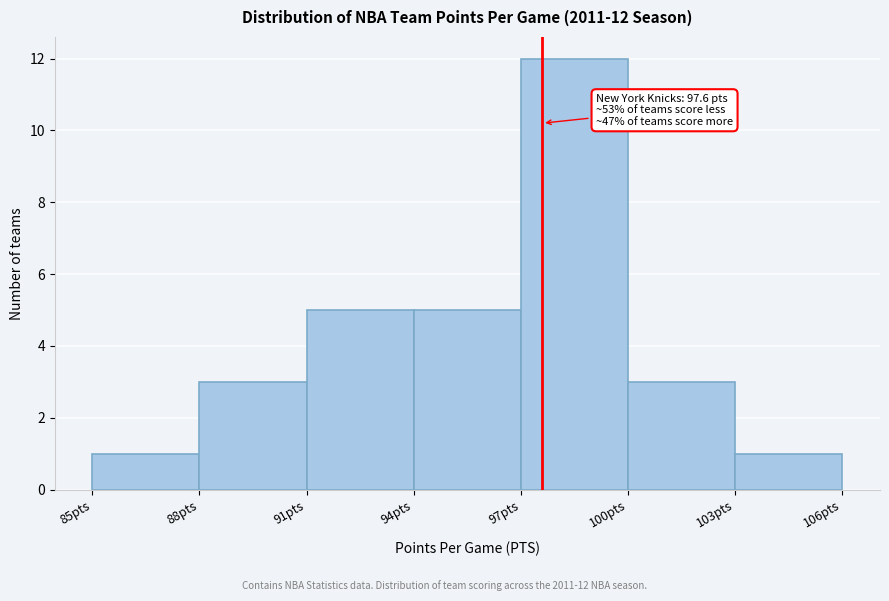

Which range on the x-axis has the tallest bar?

97 to 100